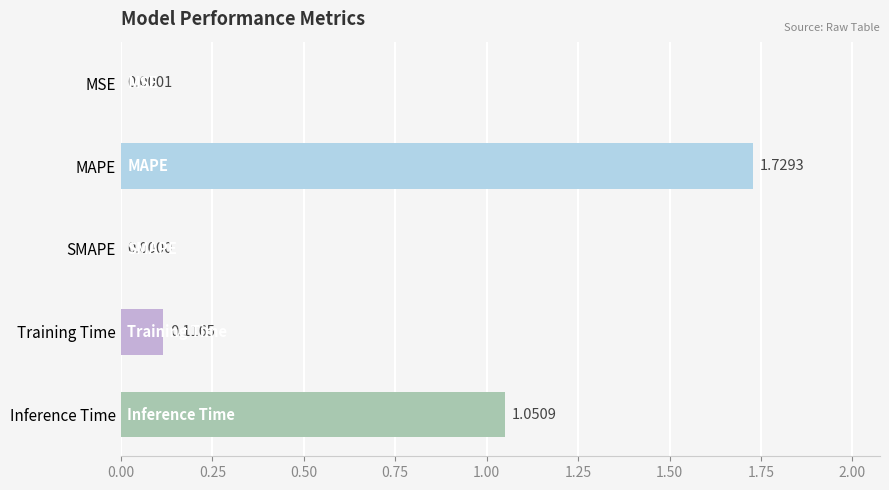

Where is the data nearest to the value 0?

SMAPE